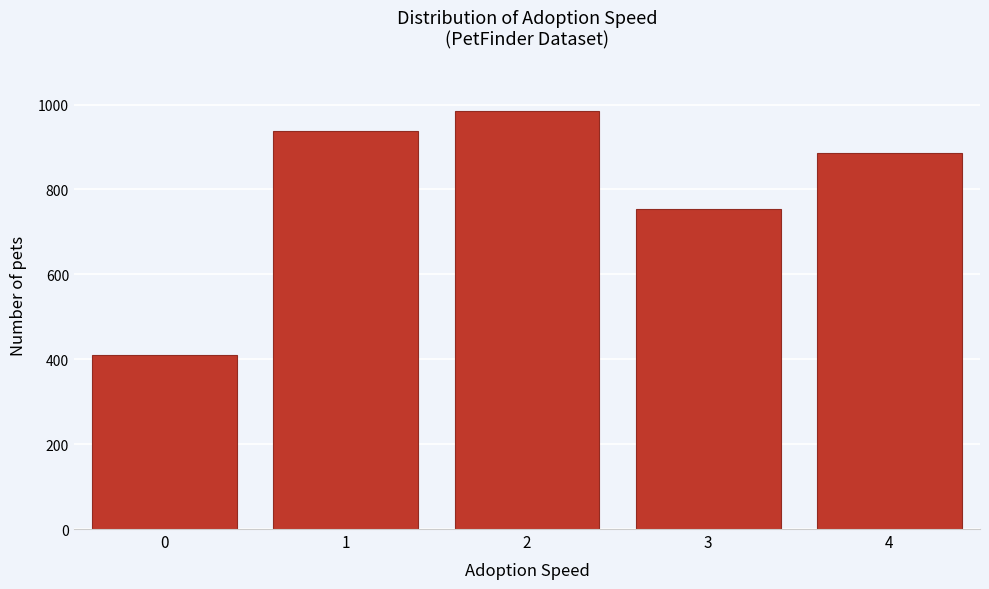

Reading right to left, transcribe all the data shown in this chart.

4=886	3=753	2=985	1=938	0=410